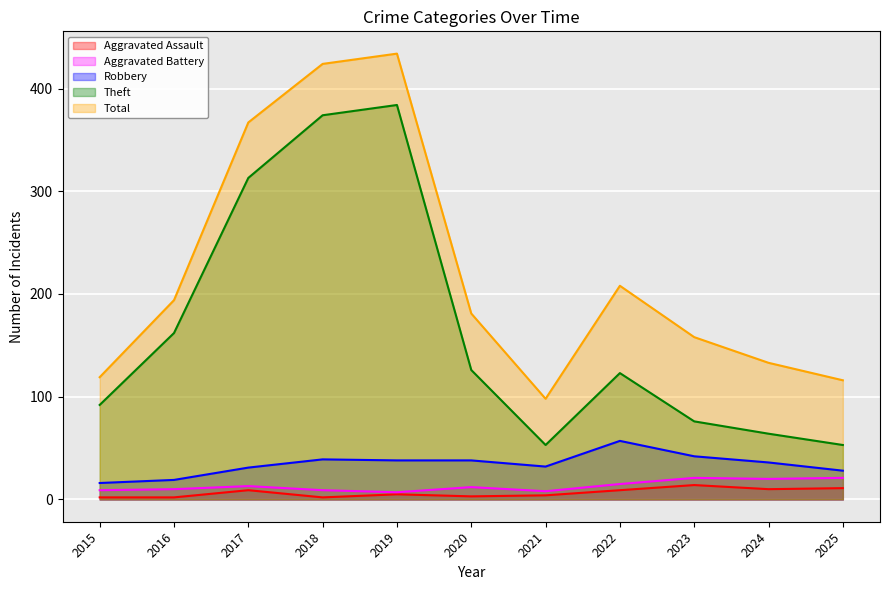

What is the value of the Robbery point at the 10th from the left?

36